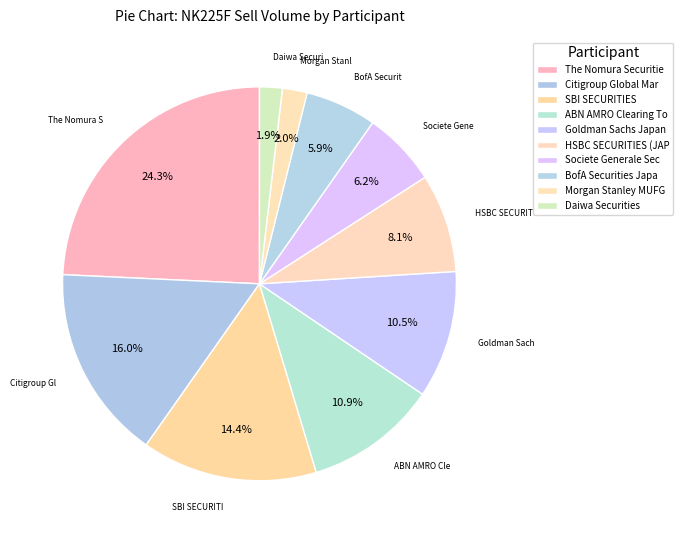

How many slices are in this pie chart?

10